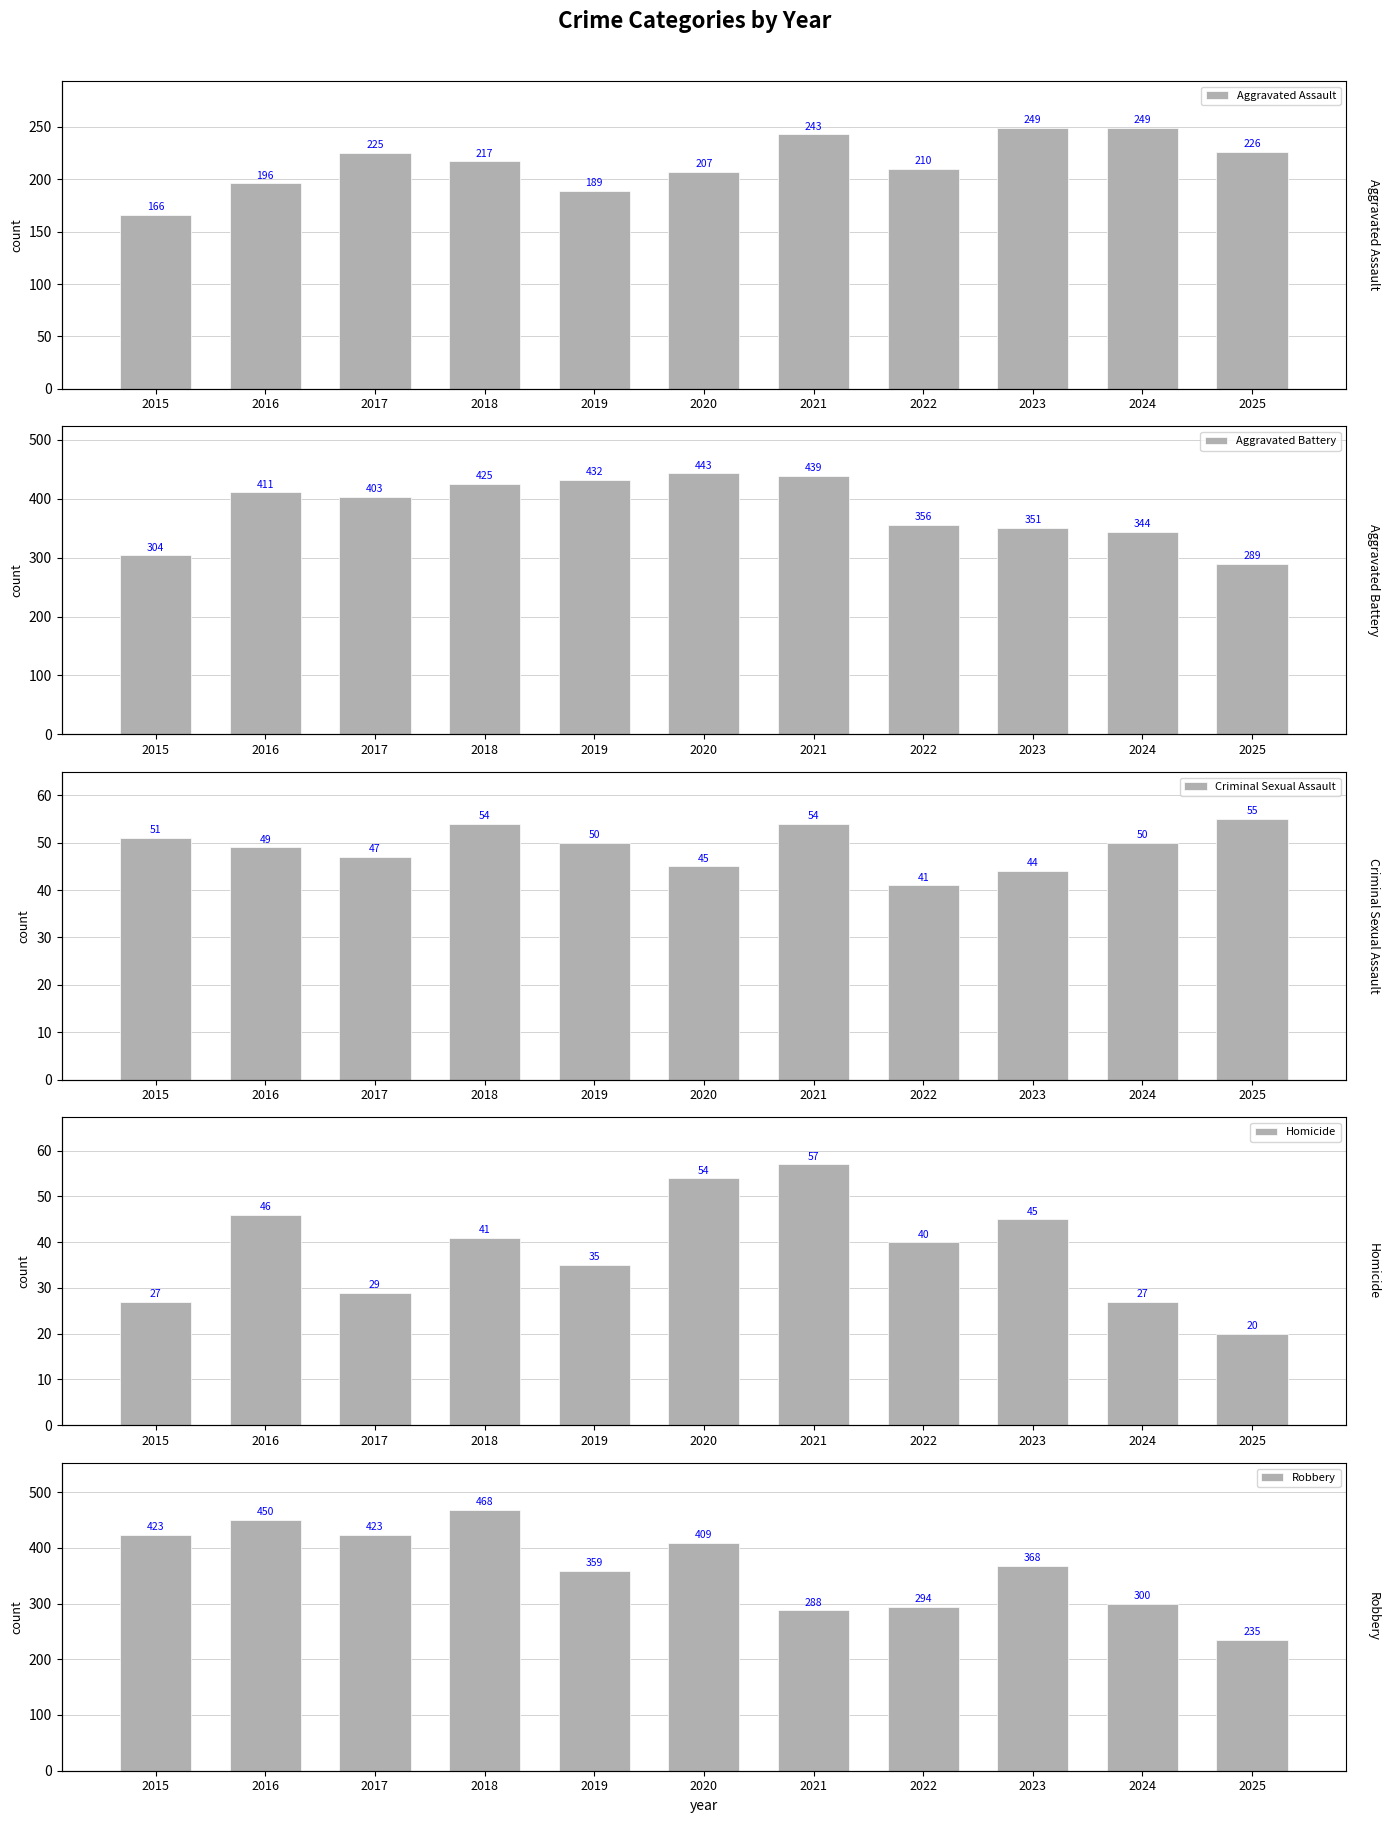

At how many categories does at least one series exceed 119?

11